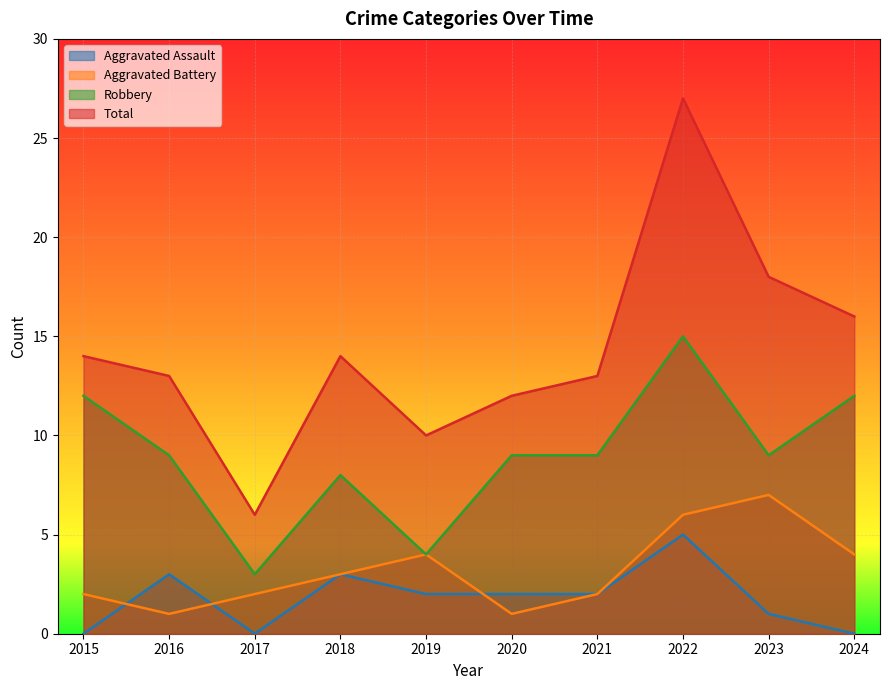

Reading left to right, list all the values displayed in this chart.

Aggravated Assault: 2015=0	2016=3	2017=0	2018=3	2019=2	2020=2	2021=2	2022=5	2023=1	2024=0
Aggravated Battery: 2015=2	2016=1	2017=2	2018=3	2019=4	2020=1	2021=2	2022=6	2023=7	2024=4
Robbery: 2015=12	2016=9	2017=3	2018=8	2019=4	2020=9	2021=9	2022=15	2023=9	2024=12
Total: 2015=14	2016=13	2017=6	2018=14	2019=10	2020=12	2021=13	2022=27	2023=18	2024=16